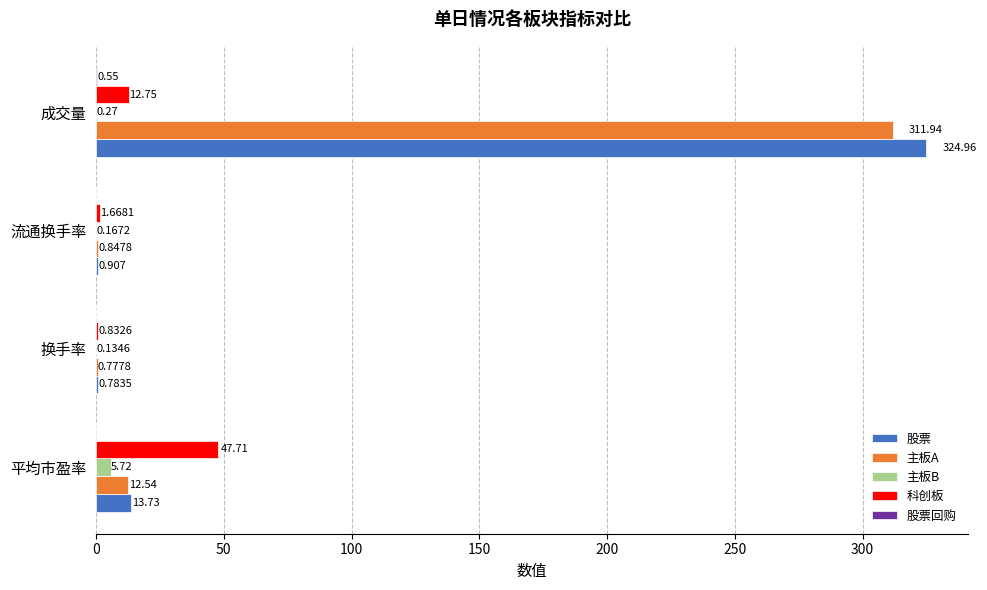

At which category is the sum across all series the highest?

成交量